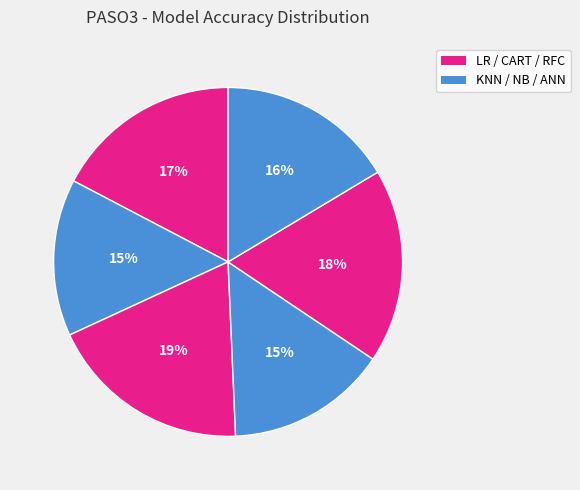

Count the number of slices in the pie.

6